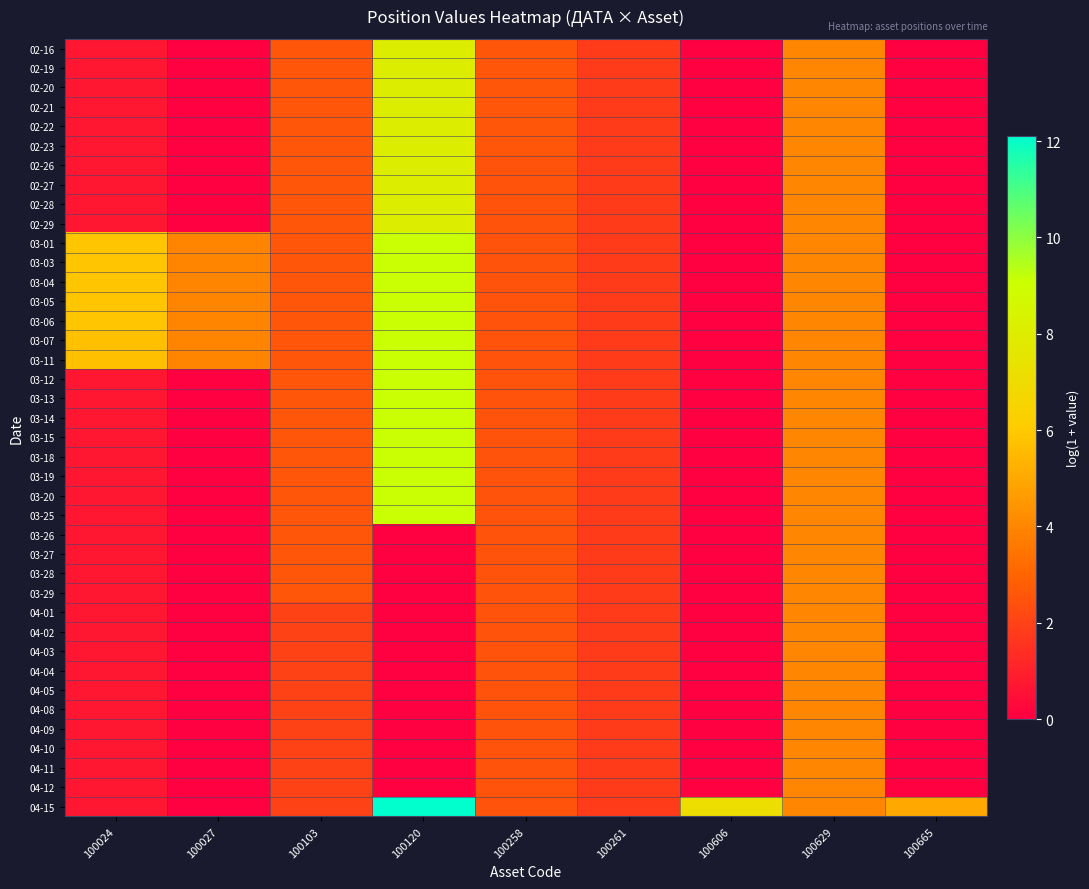

Which series has the widest spread of values?

04-15